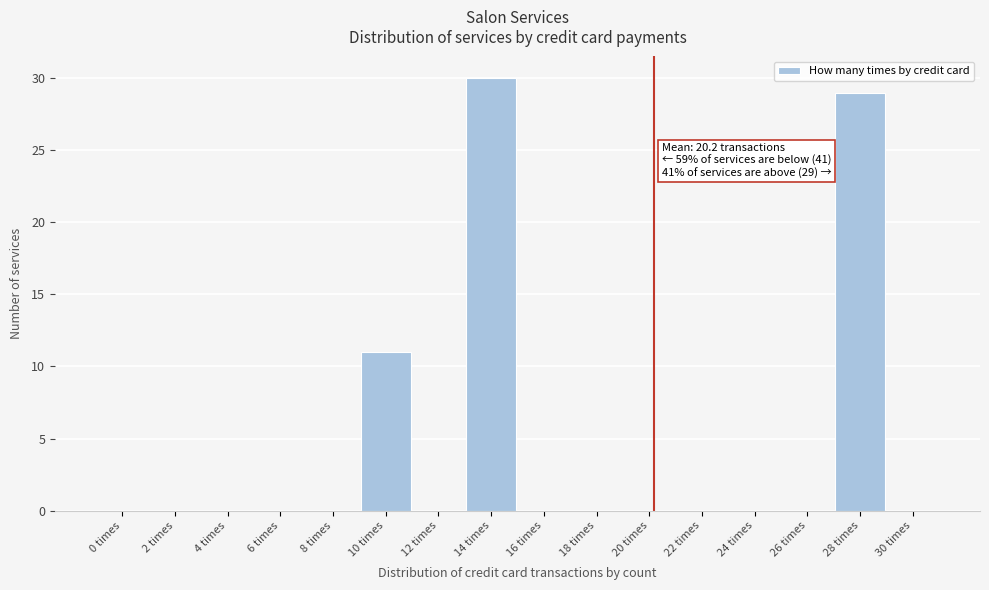

Reading left to right, list all the values displayed in this chart.

0 times=0	2 times=0	4 times=0	6 times=0	8 times=0	10 times=11	12 times=0	14 times=30	16 times=0	18 times=0	20 times=0	22 times=0	24 times=0	26 times=0	28 times=29	30 times=0